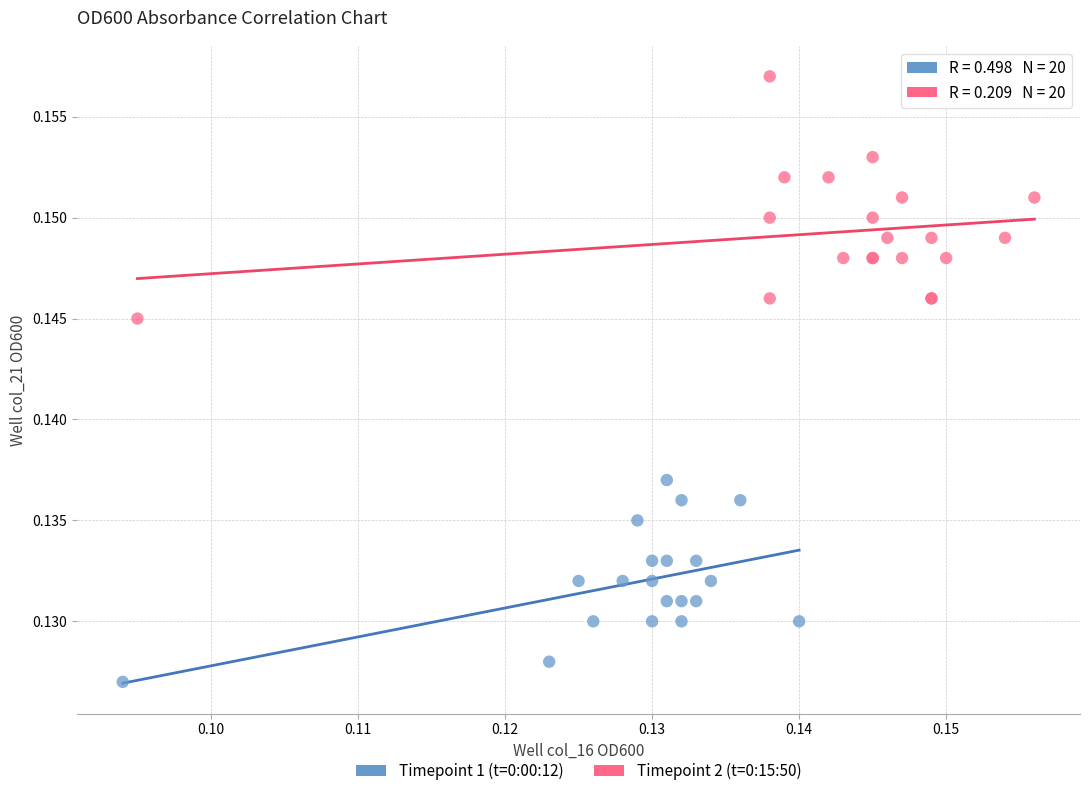

Which series contains the highest Y value?

Timepoint 2 (t=0:15:50)